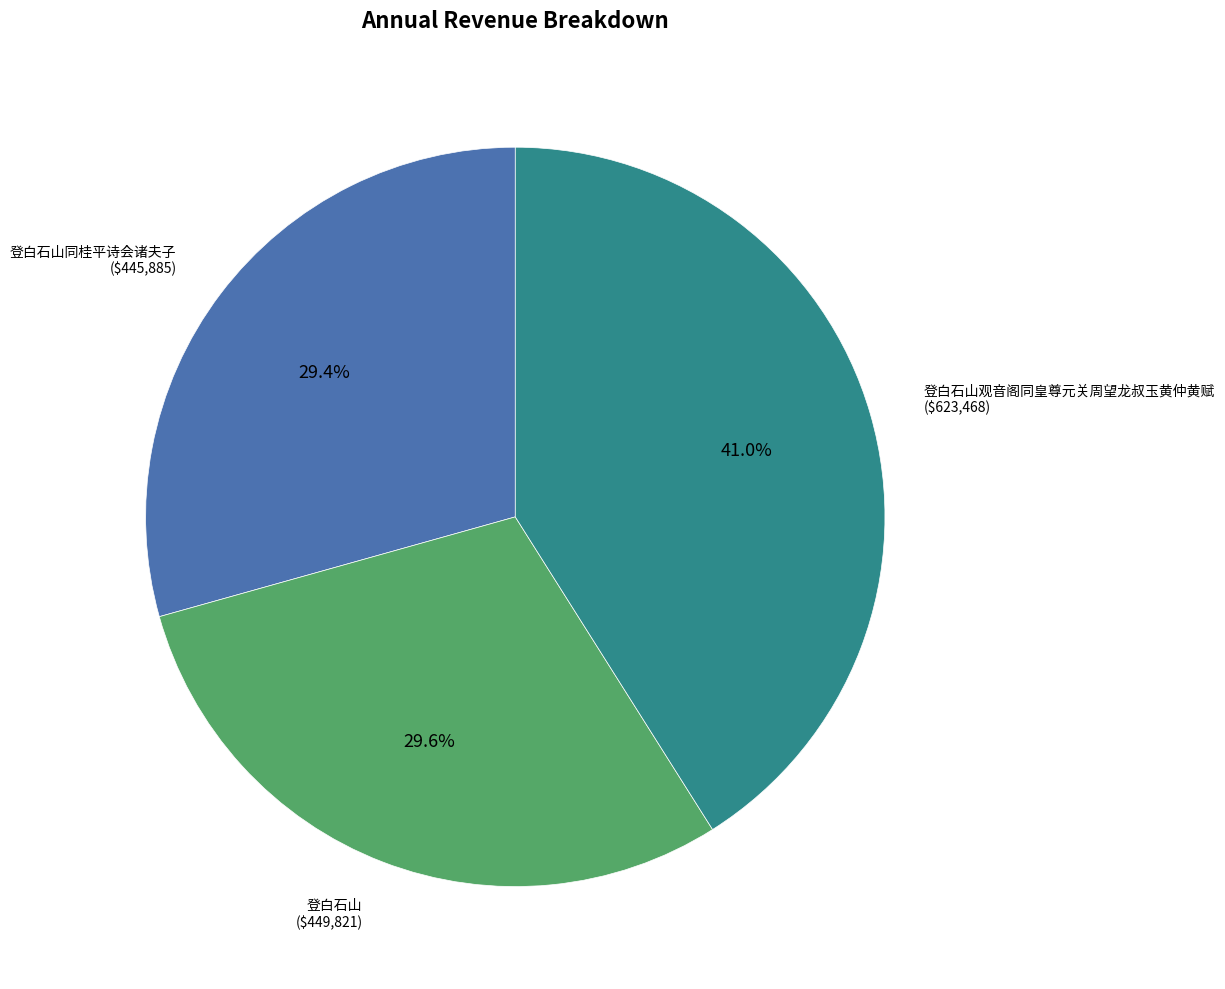

Is there a majority slice in this chart?

No